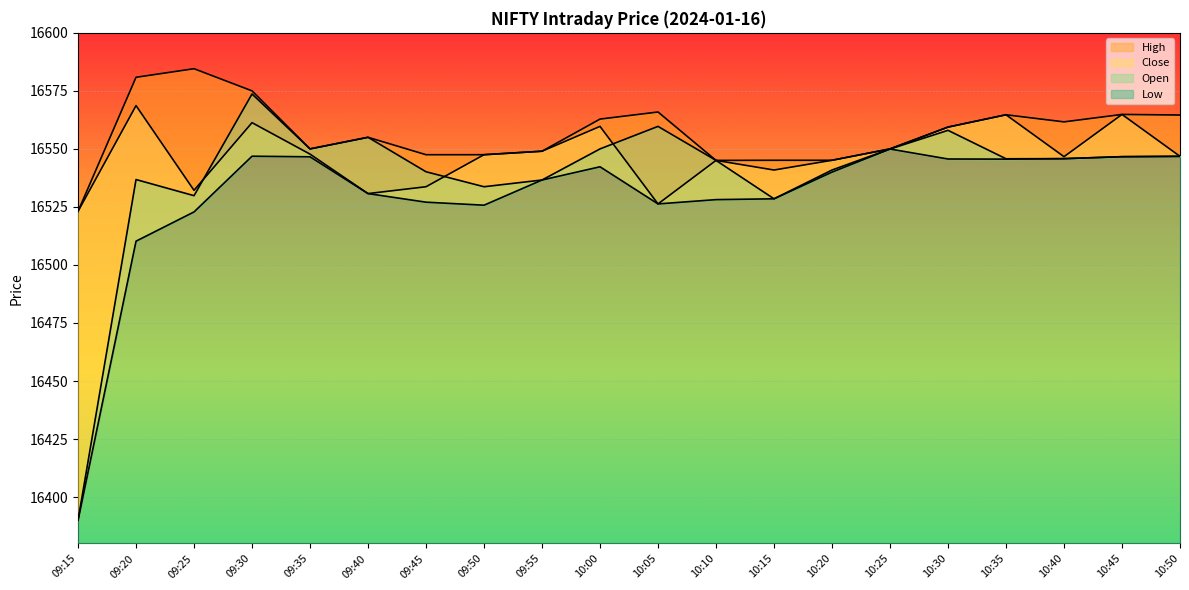

What is the value of the Close point at the 18th from the left?

16546.7